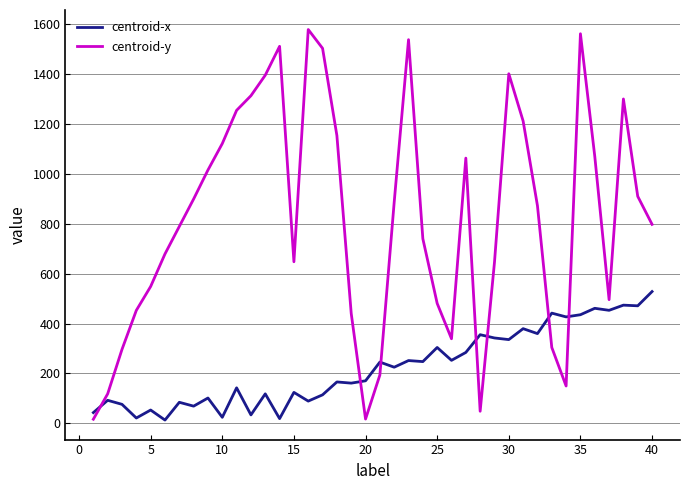

What is the maximum value shown in the chart?

1579.4